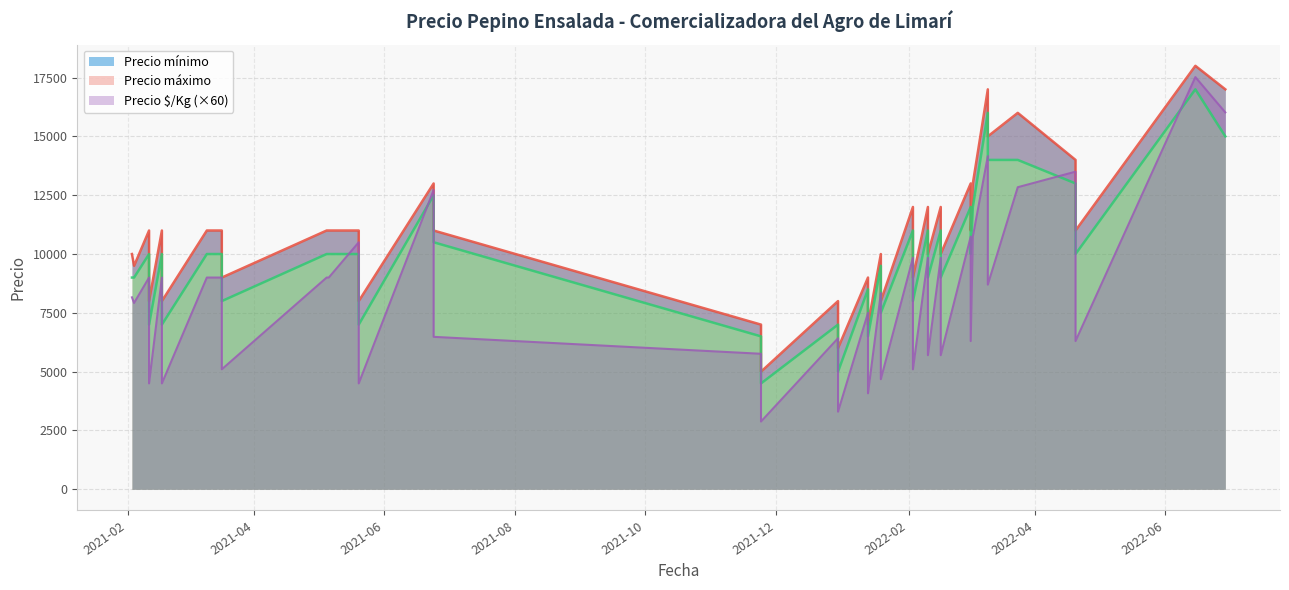

What is the total value across all series at 2021-12-30?

15107